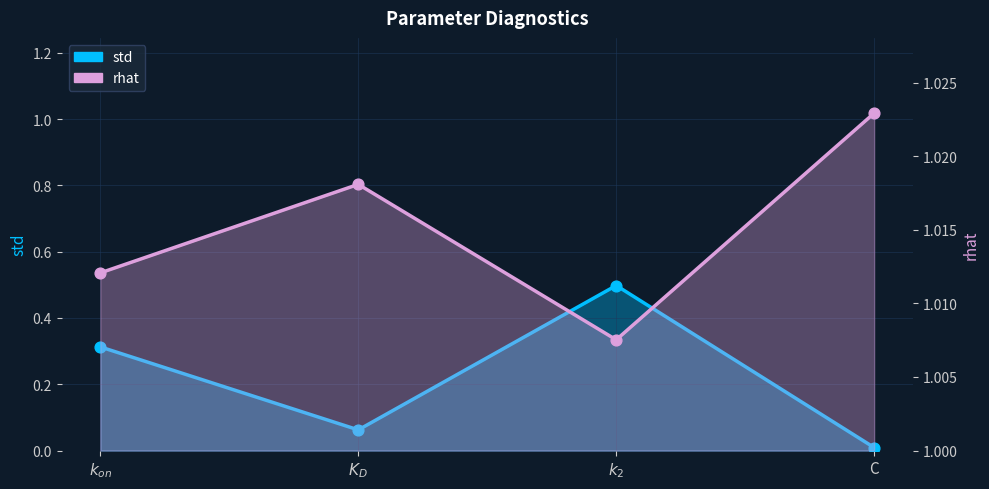

Which series contains the highest Y value?

rhat